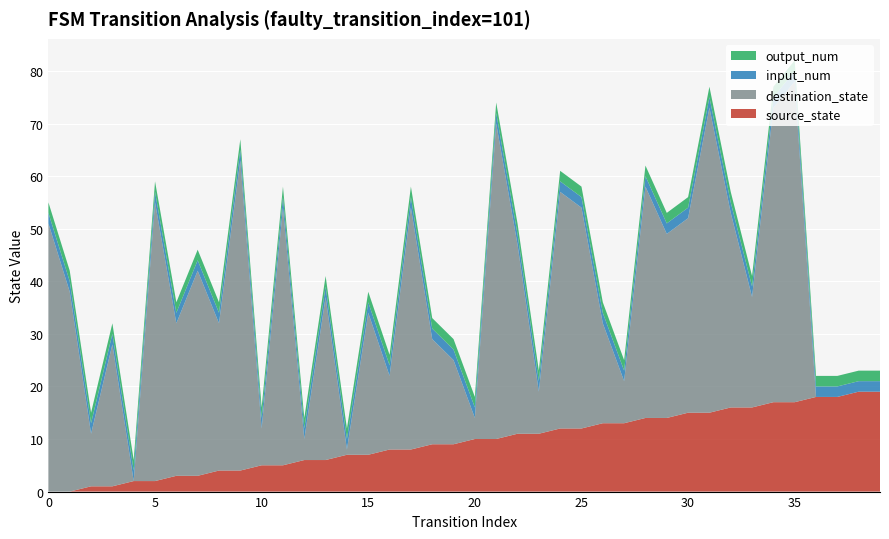

Reading right to left, extract all data points from this chart.

source_state: 19	19	18	18	17	17	16	16	15	15	14	14	13	13	12	12	11	11	10	10	9	9	8	8	7	7	6	6	5	5	4	4	3	3	2	2	1	1	0	0
destination_state: 0	0	0	0	61	56	21	37	58	37	35	44	8	19	42	45	8	36	60	4	16	20	46	14	27	1	31	4	49	7	59	28	39	29	53	0	27	10	38	51
input_num: 2	2	2	2	2	2	2	2	2	2	2	2	2	2	2	2	2	2	2	2	2	2	2	2	2	2	2	2	2	2	2	2	2	2	2	2	2	2	2	2
output_num: 2	2	2	2	2	2	2	2	2	2	2	2	2	2	2	2	2	2	2	2	2	2	2	2	2	2	2	2	2	2	2	2	2	2	2	2	2	2	2	2